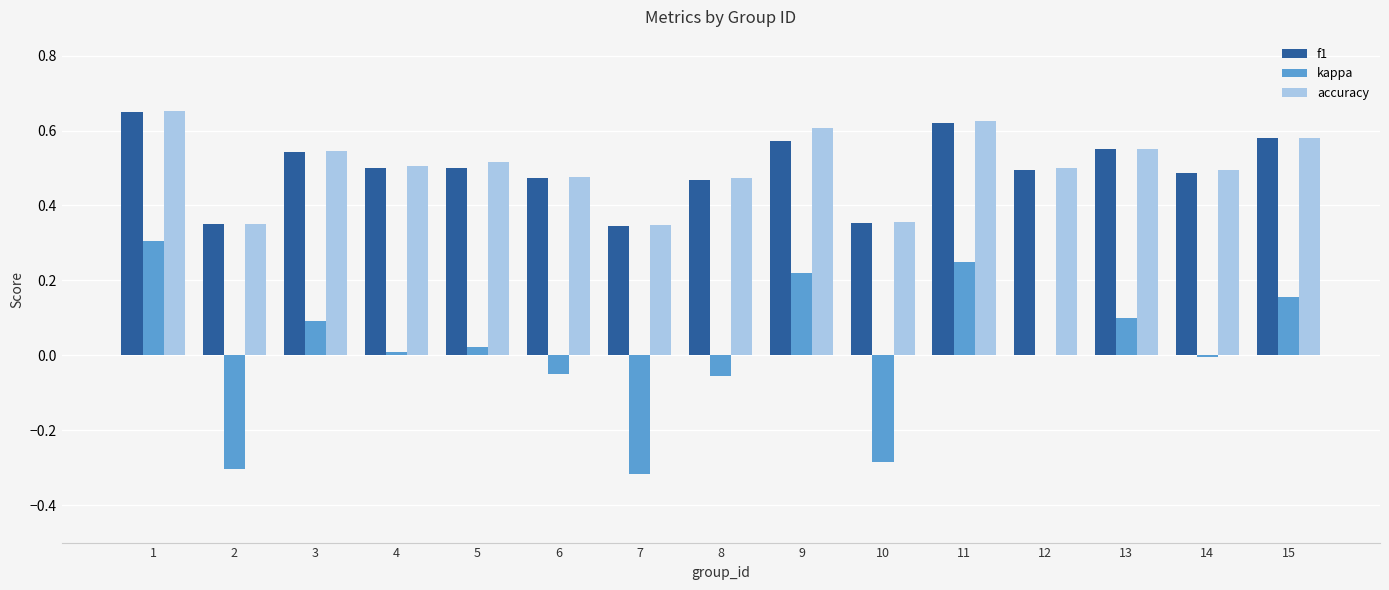

What are all the series names shown in the legend?

f1, kappa, accuracy